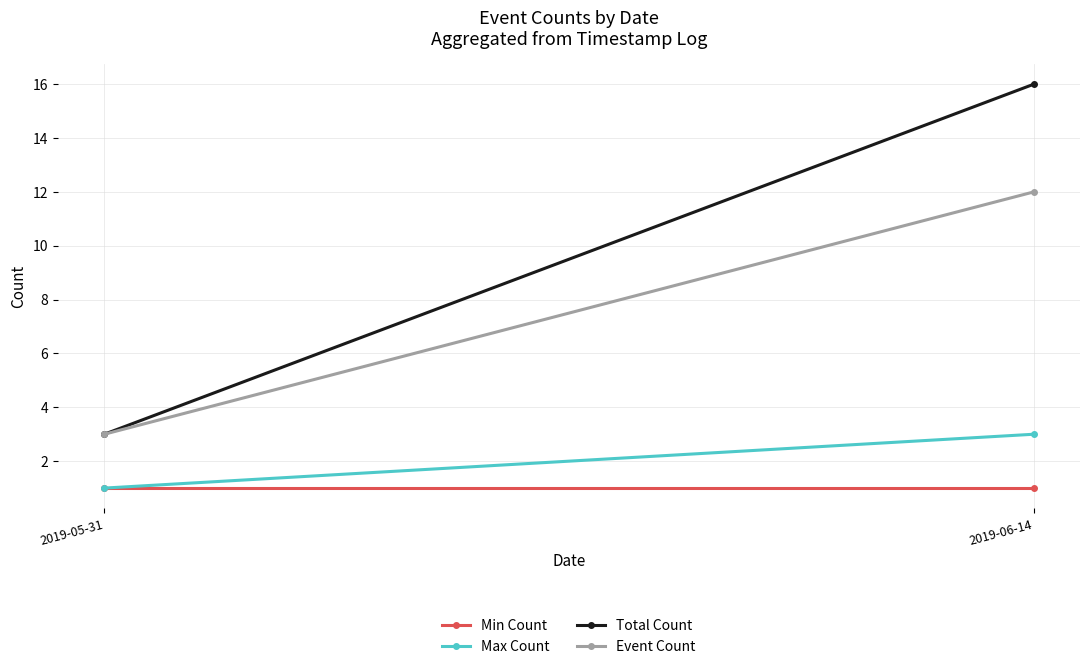

How many lines are shown in the chart?

4